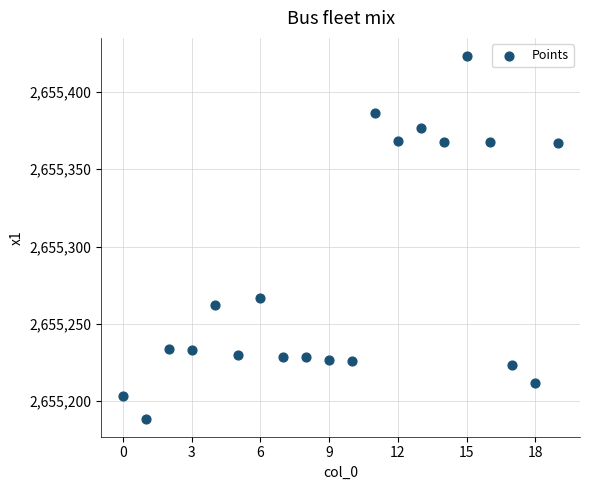

What Y value in the scatter plot is closest to 2655305?

2655266.4